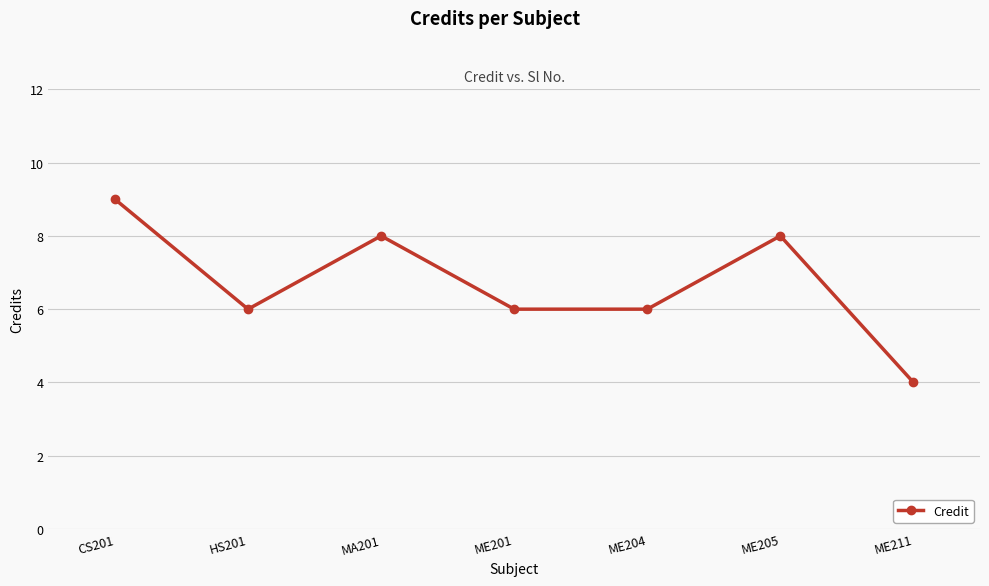

Where is the first local minimum?

HS201